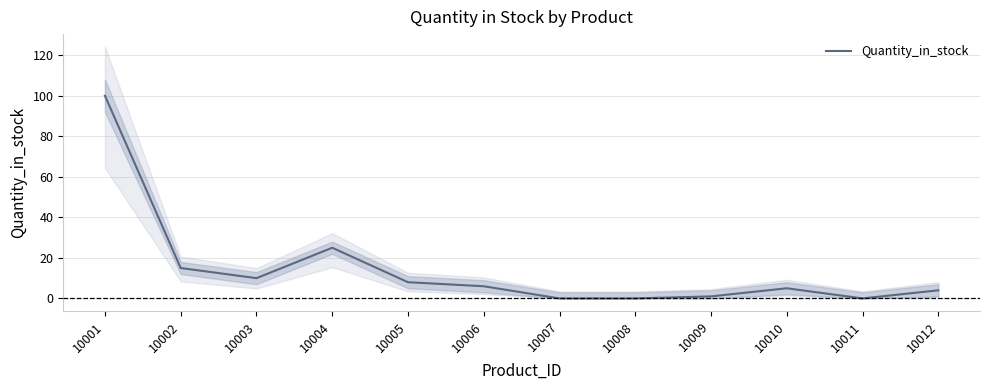

How many interior local peaks (higher than both neighbors) does the data have?

2